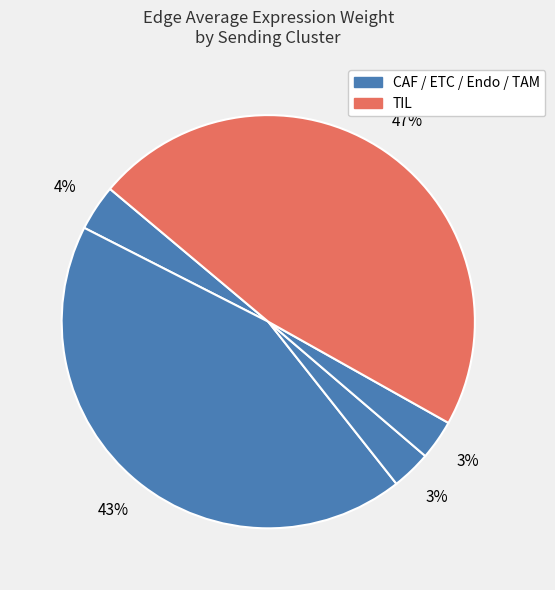

Count the number of slices in the pie.

5